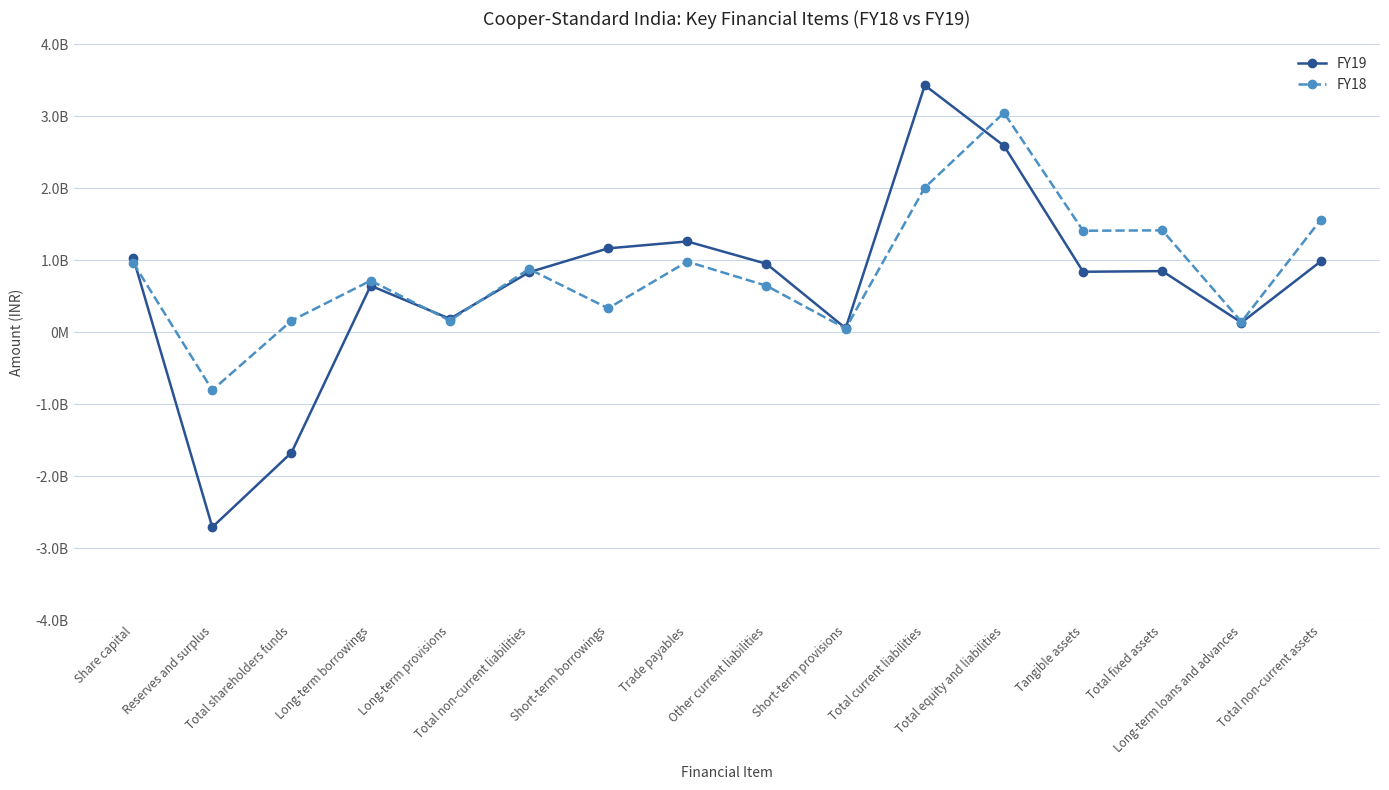

Does the chart have visible grid lines?

Yes